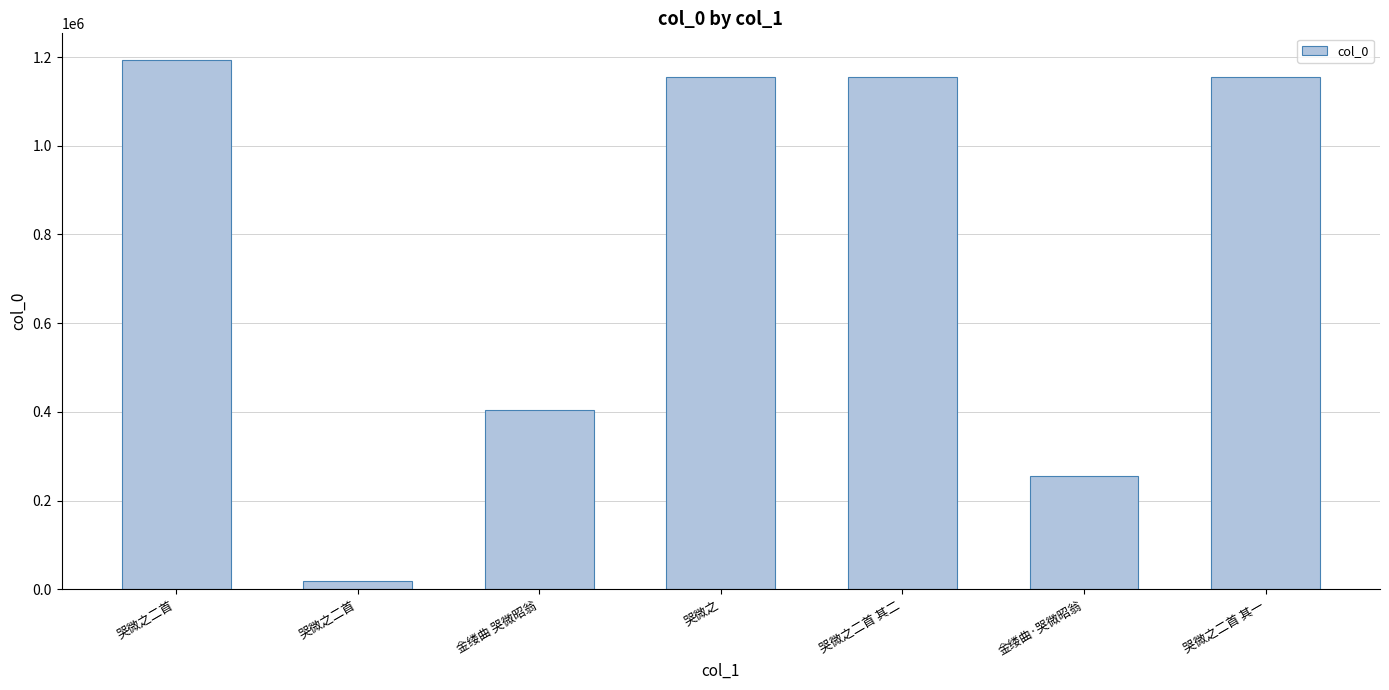

Count the number of data series in this chart.

1